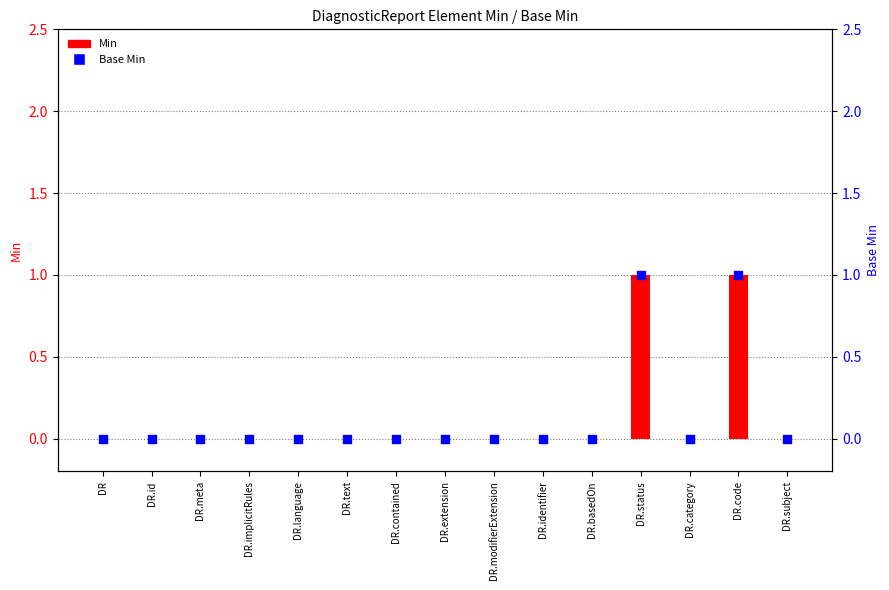

What are all the series names shown in the legend?

Min, Base Min